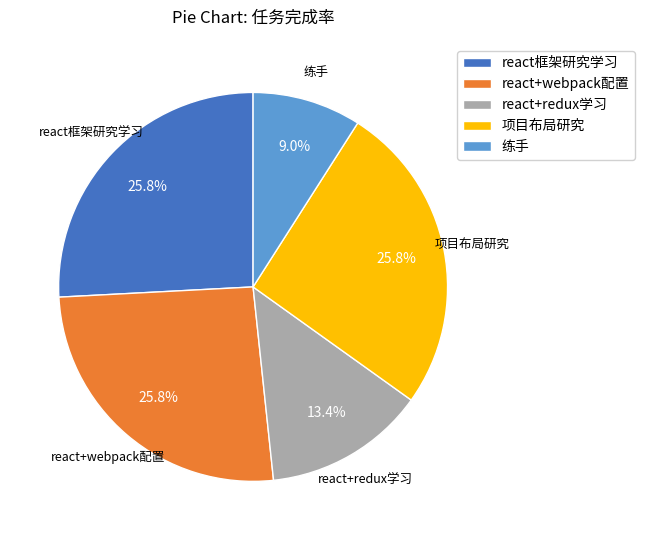

Does 项目布局研究 account for over 50% of the chart?

No